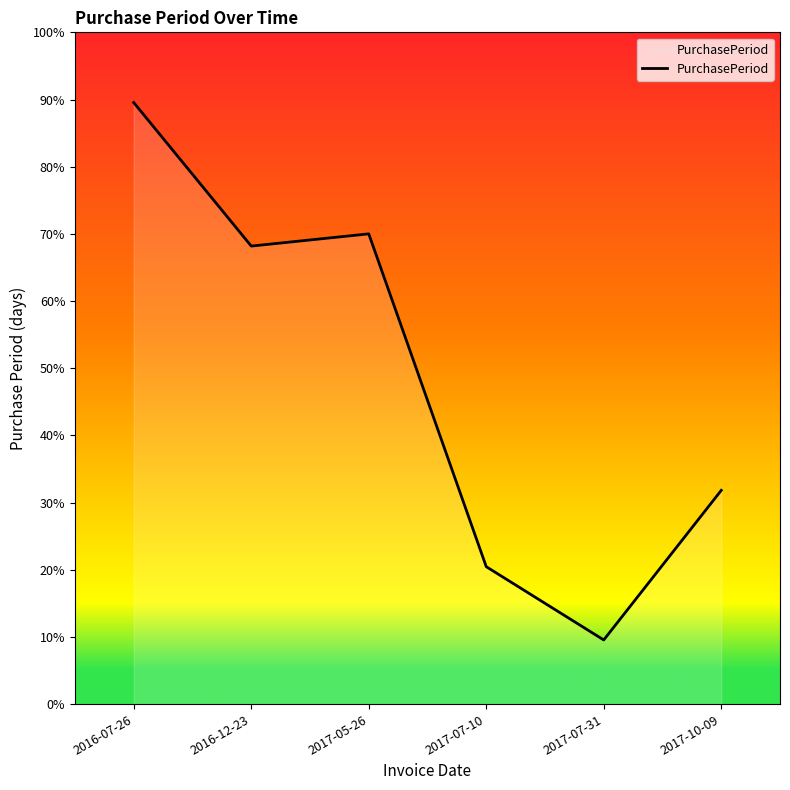

Does the chart have visible grid lines?

No